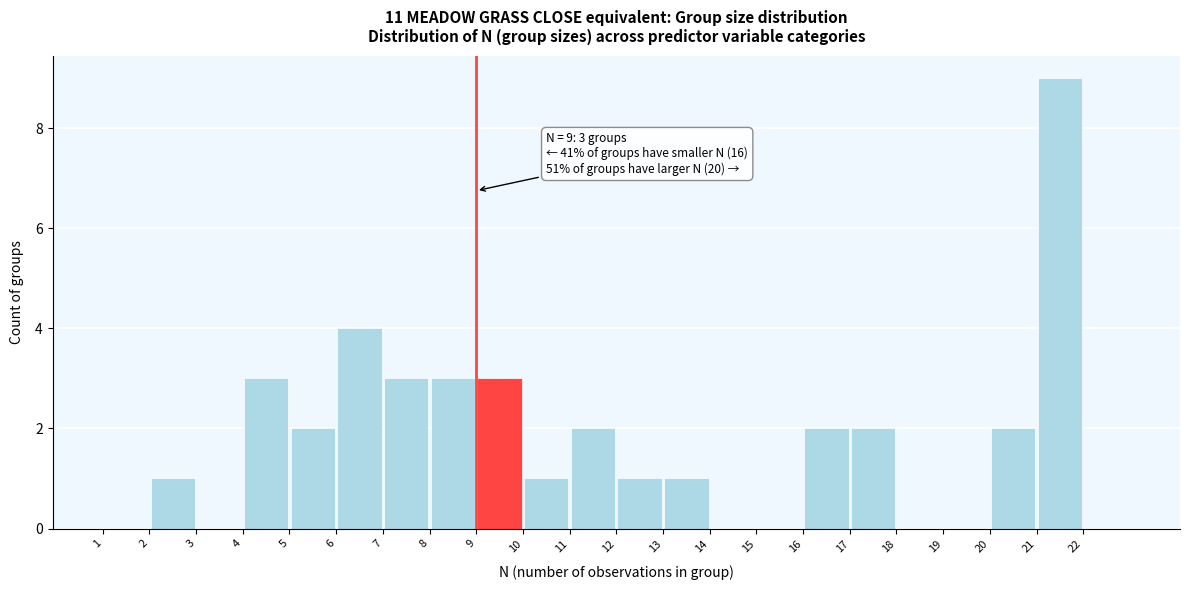

Over which range of the x-axis is the bar tallest?

21 to 22